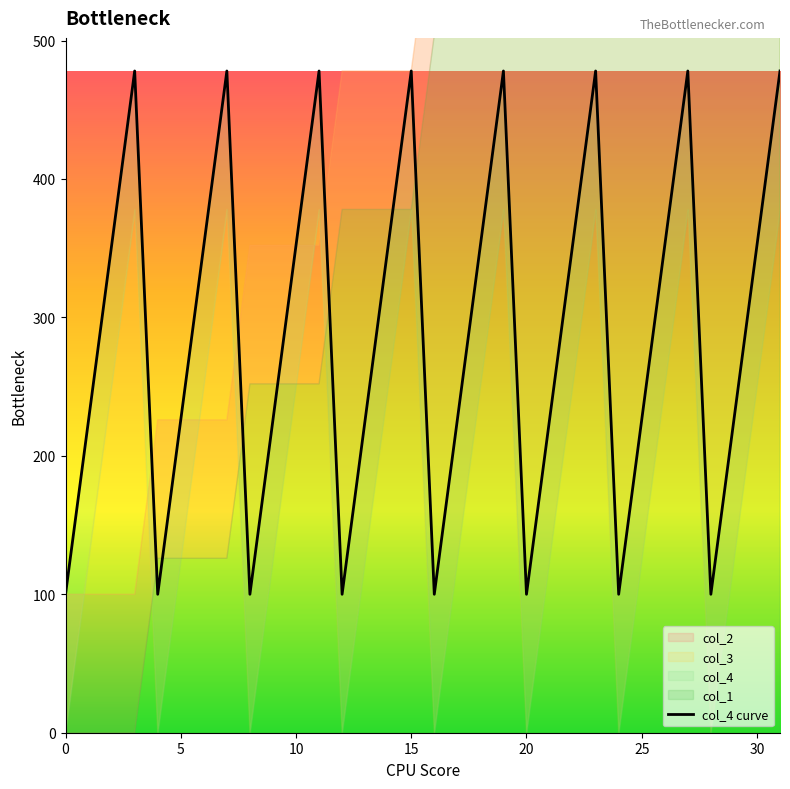

What is the value of the 11th point from the left?

352